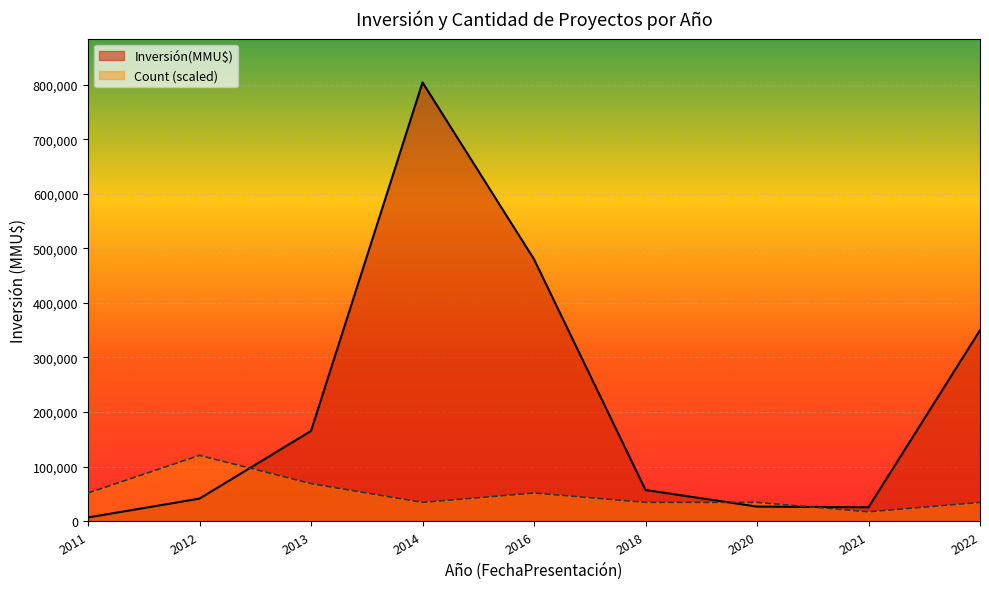

Which series has the largest range (max minus min)?

Inversión(MMU$)